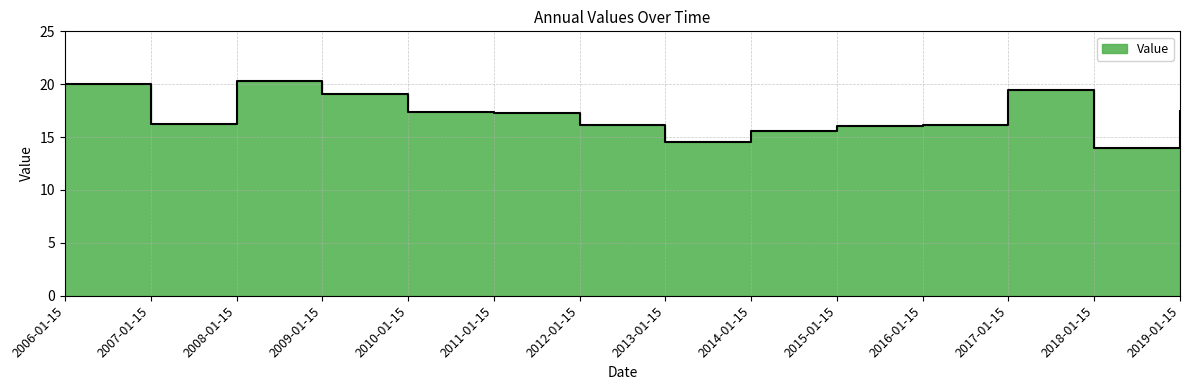

Does the chart have visible grid lines?

Yes